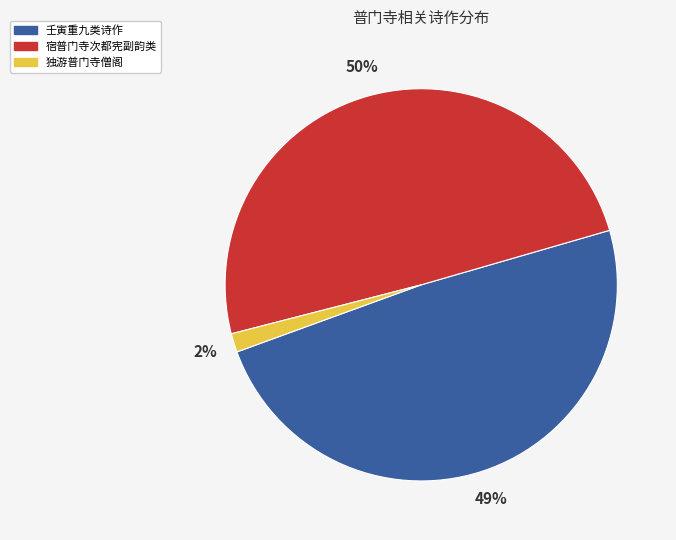

To the nearest percent, what is the average slice percentage?

33%